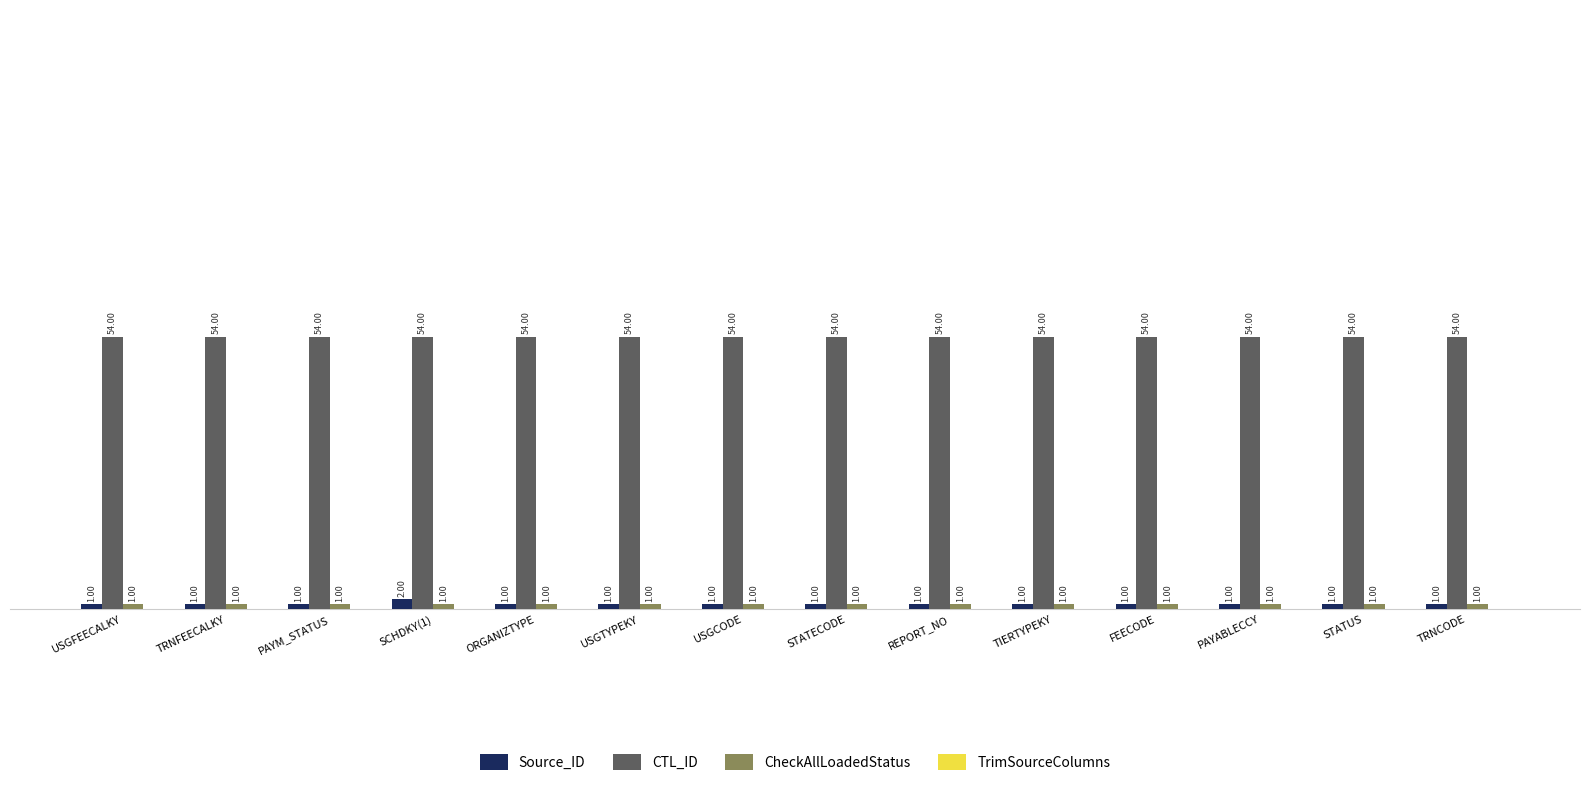

What is the label of the 3rd bar from the right?

PAYABLECCY